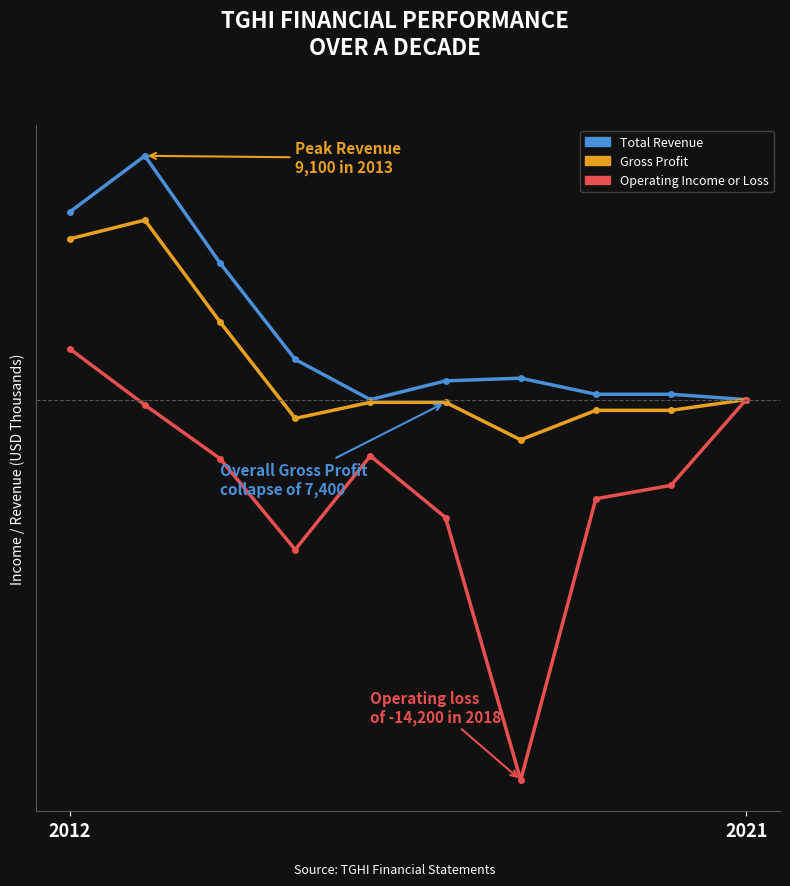

What are all the series names shown in the legend?

Total Revenue, Gross Profit, Operating Income or Loss